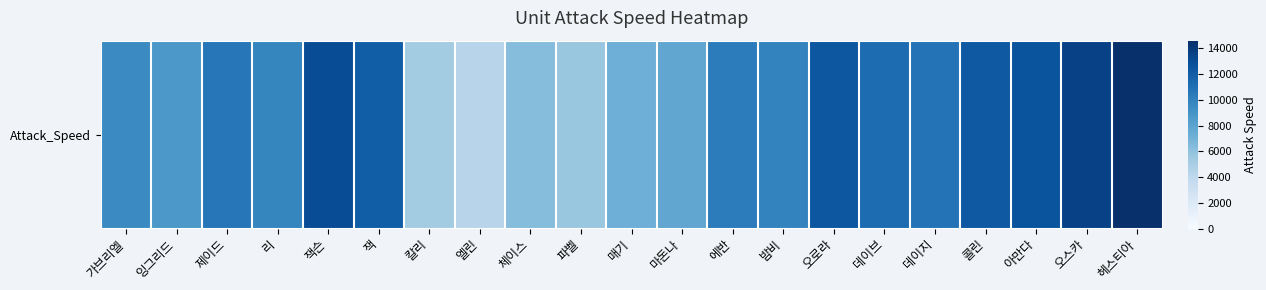

Reading left to right, what are all the values shown in this chart?

가브리엘=9500	잉그리드=8700	제이드=10600	리=9800	잭슨=13000	잭=12000	칼리=5200	엘린=4300	체이스=6300	파벨=5600	매기=7200	마돈나=7800	에반=10300	밤비=9900	오로라=12400	데이브=11200	데이지=10800	콜린=12300	아만다=12600	오스카=13600	헤스티아=14600